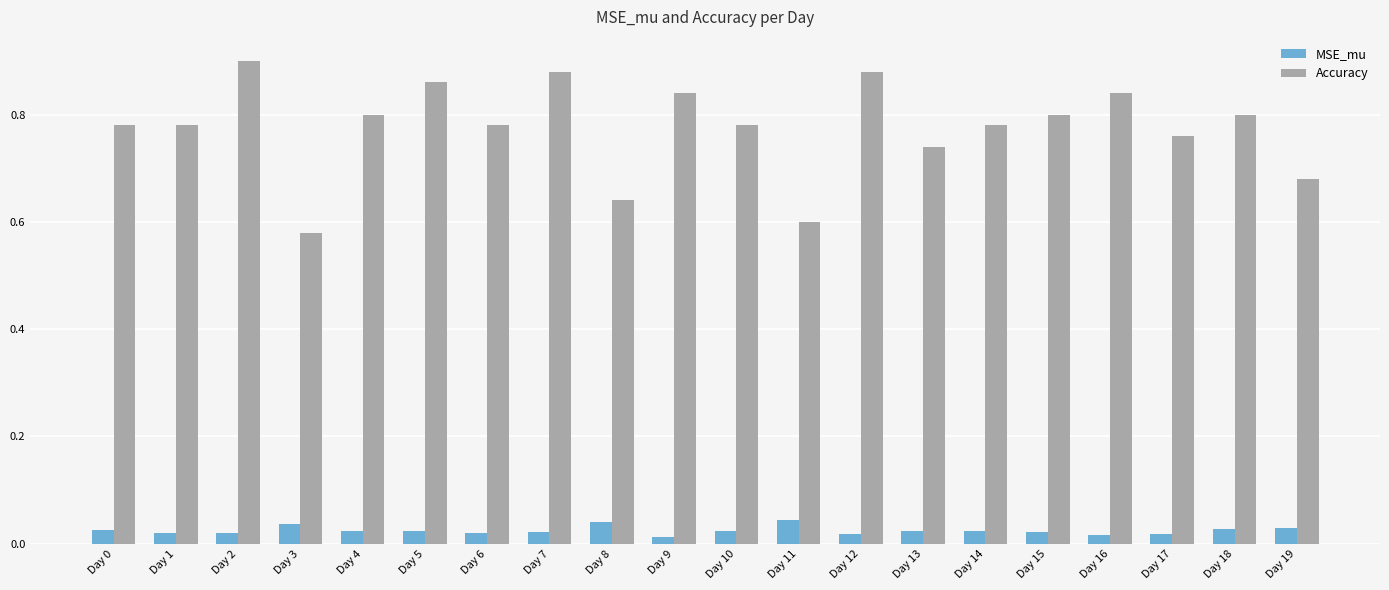

At which label is Accuracy closest to 0?

Day 3